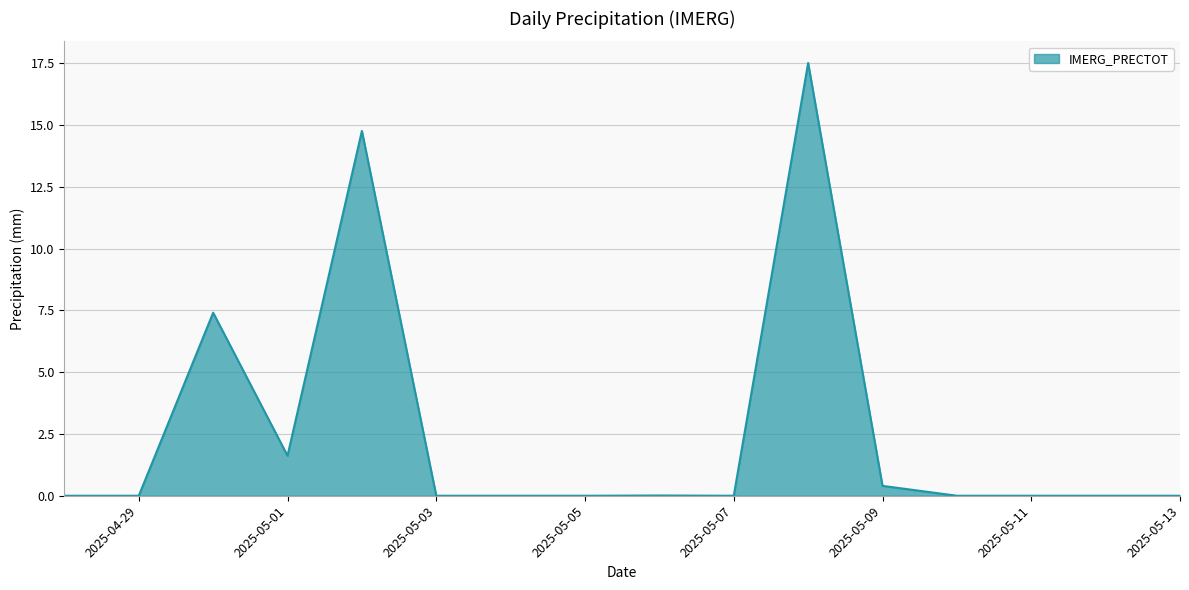

What is the difference between the maximum and second lowest values?

17.5